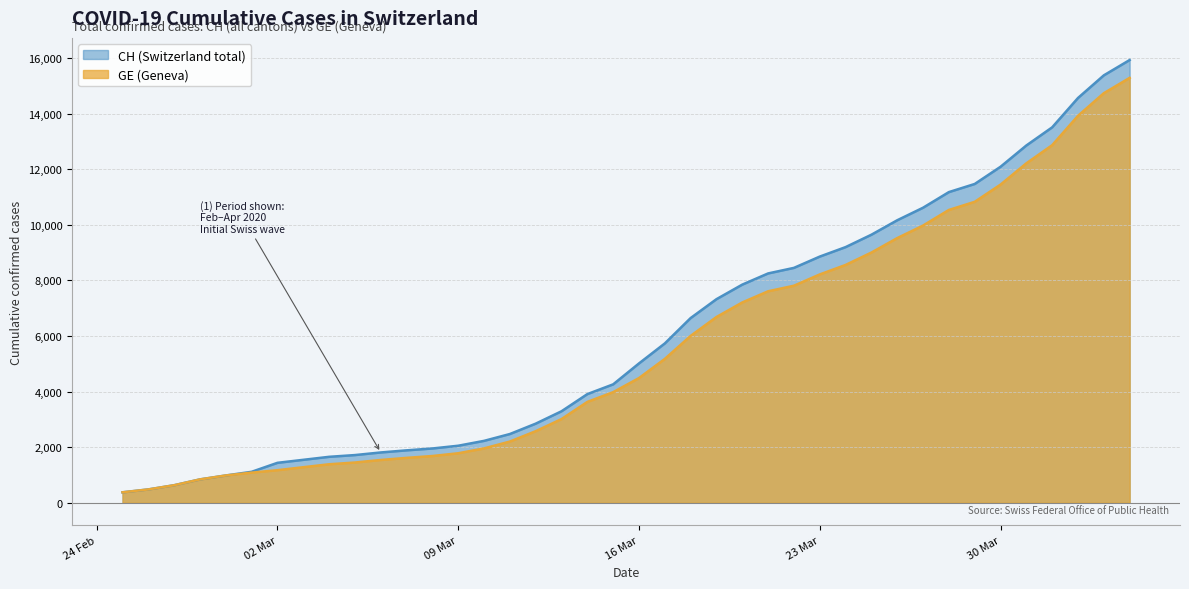

How many lines are shown in the chart?

2